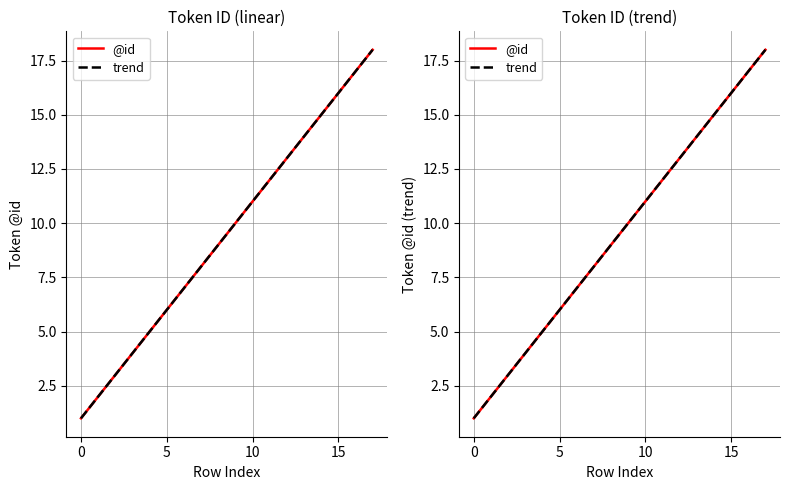

Where is @id nearest to the value 9?

8